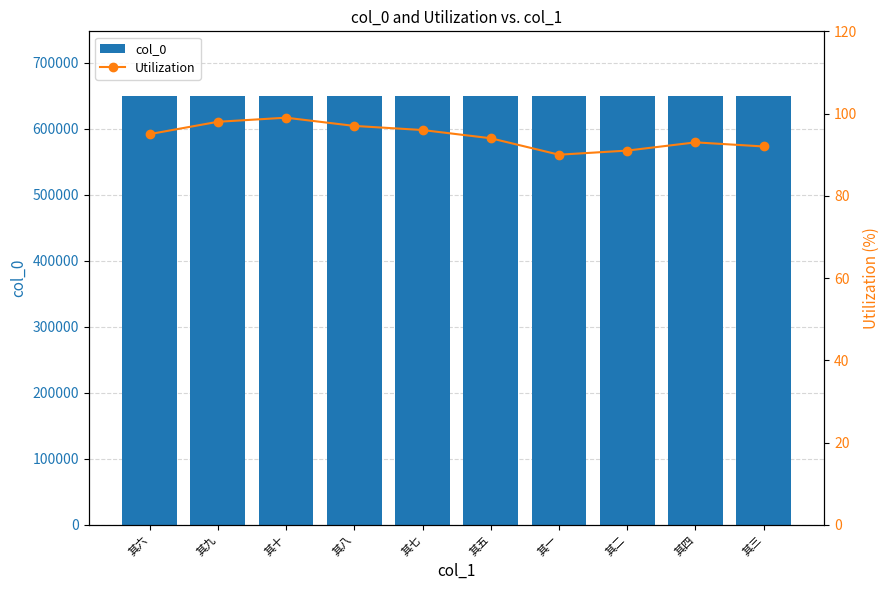

How many col_0 values are between 650294 and 650299?

6